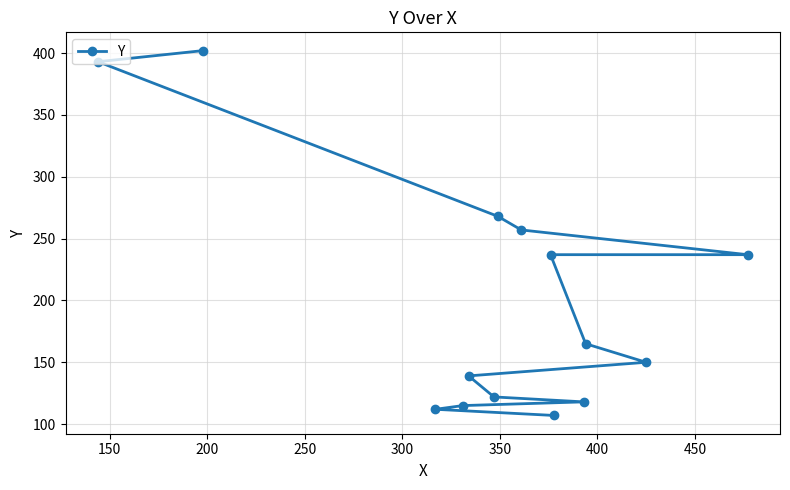

Reading left to right, extract all data points from this chart.

393	402	112	115	139	122	268	257	237	107	118	165	150	237